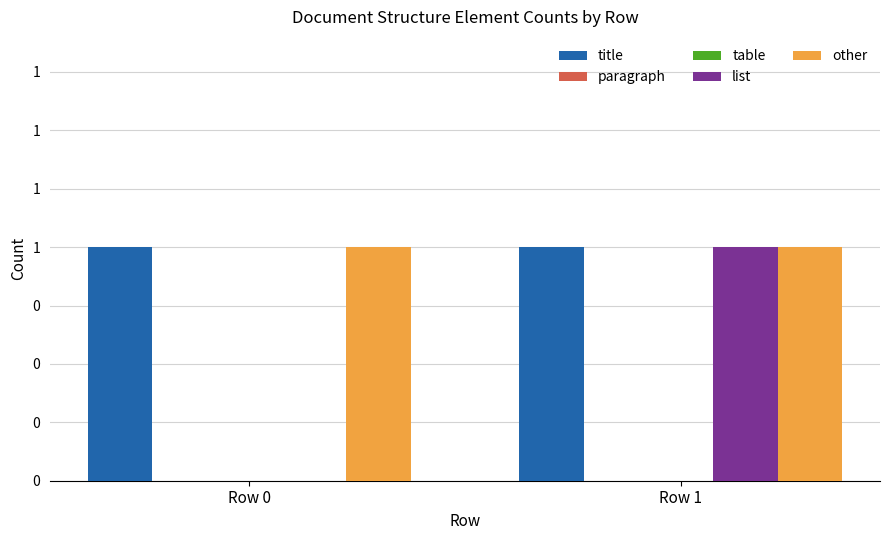

List the series in order of their peak value, lowest first.

paragraph, table, title, list, other